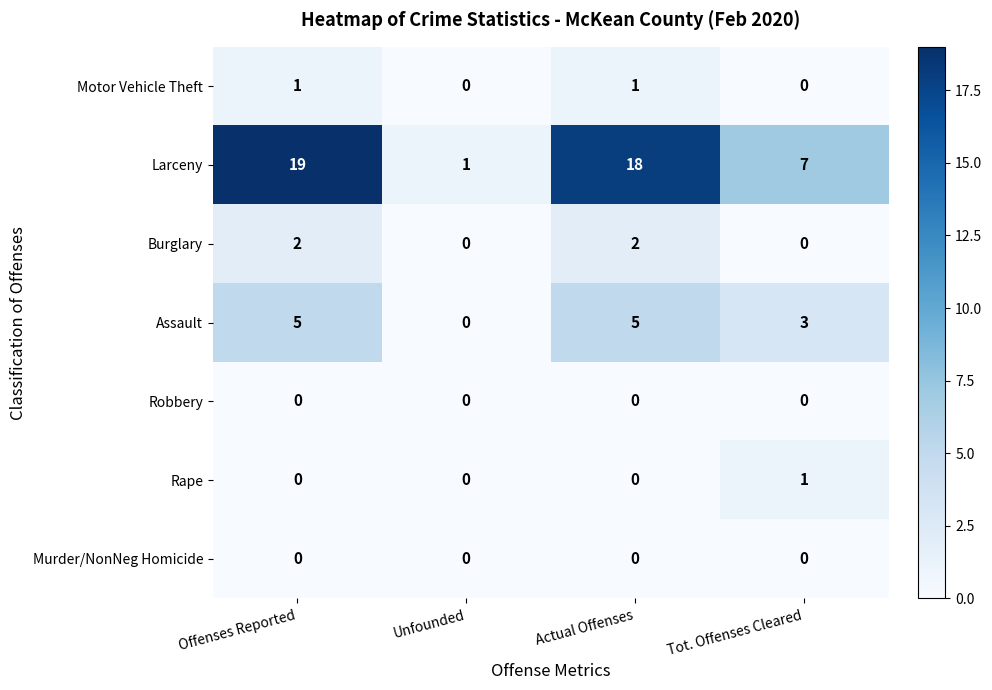

How many categories are shown in the chart?

4